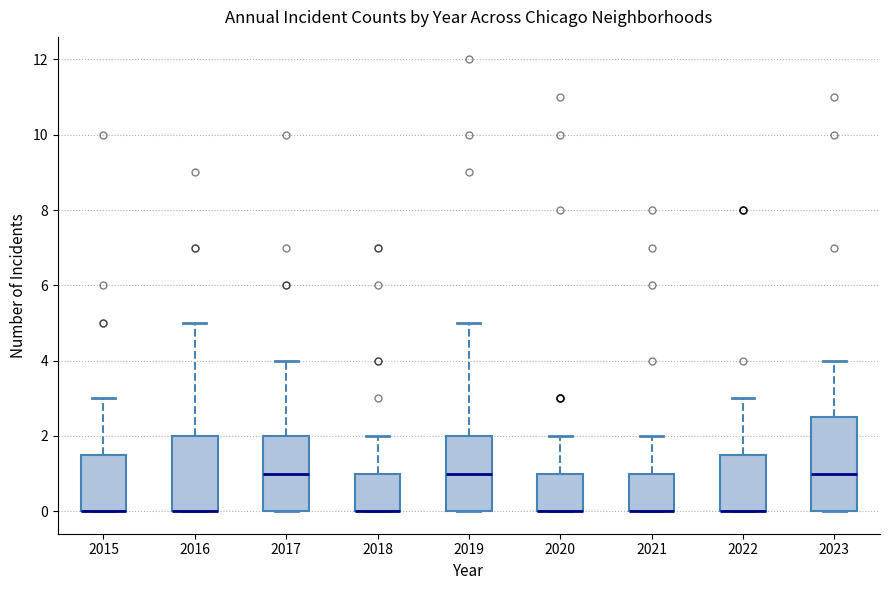

Reading left to right, read every box against the y-axis: the position of its median line, the range the box covers, and the ends of its whiskers. The values are not printed on the chart, so give them approximately, as read against the axis.

2015: median 0.0 (drawn on the box's lower edge), box 0.0 to 1.6, whiskers 0.0 to 3.0
2016: median 0.0 (drawn on the box's lower edge), box 0.0 to 2.0, whiskers 0.0 to 5.0
2017: median 1.0, box 0.0 to 2.0, whiskers 0.0 to 4.0
2018: median 0.0 (drawn on the box's lower edge), box 0.0 to 1.0, whiskers 0.0 to 2.0
2019: median 1.0, box 0.0 to 2.0, whiskers 0.0 to 5.0
2020: median 0.0 (drawn on the box's lower edge), box 0.0 to 1.0, whiskers 0.0 to 2.0
2021: median 0.0 (drawn on the box's lower edge), box 0.0 to 1.0, whiskers 0.0 to 2.0
2022: median 0.0 (drawn on the box's lower edge), box 0.0 to 1.6, whiskers 0.0 to 3.0
2023: median 1.0, box 0.0 to 2.6, whiskers 0.0 to 4.0